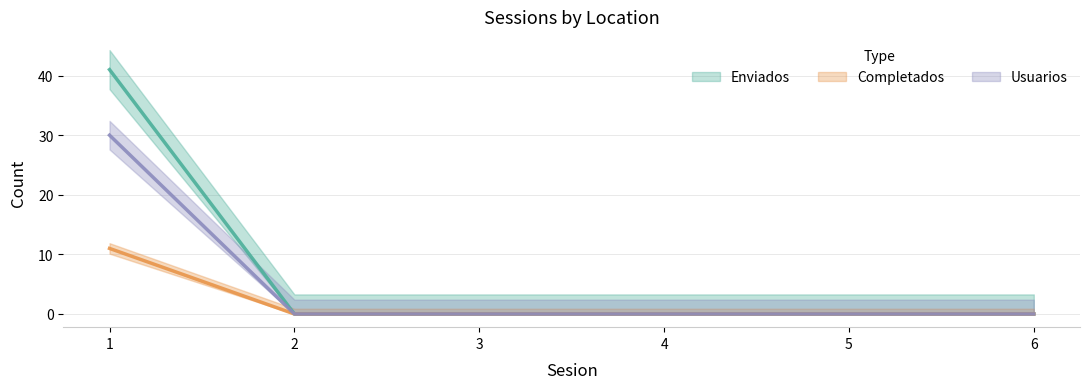

At 5, list the series in order from largest to smallest.

Enviados, Completados, Usuarios